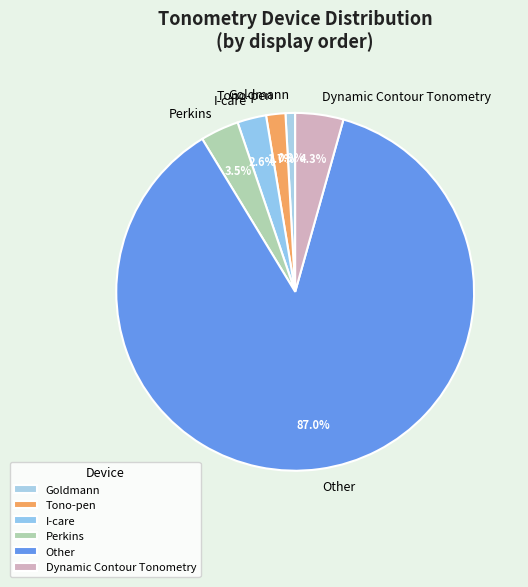

Count the number of slices in the pie.

6